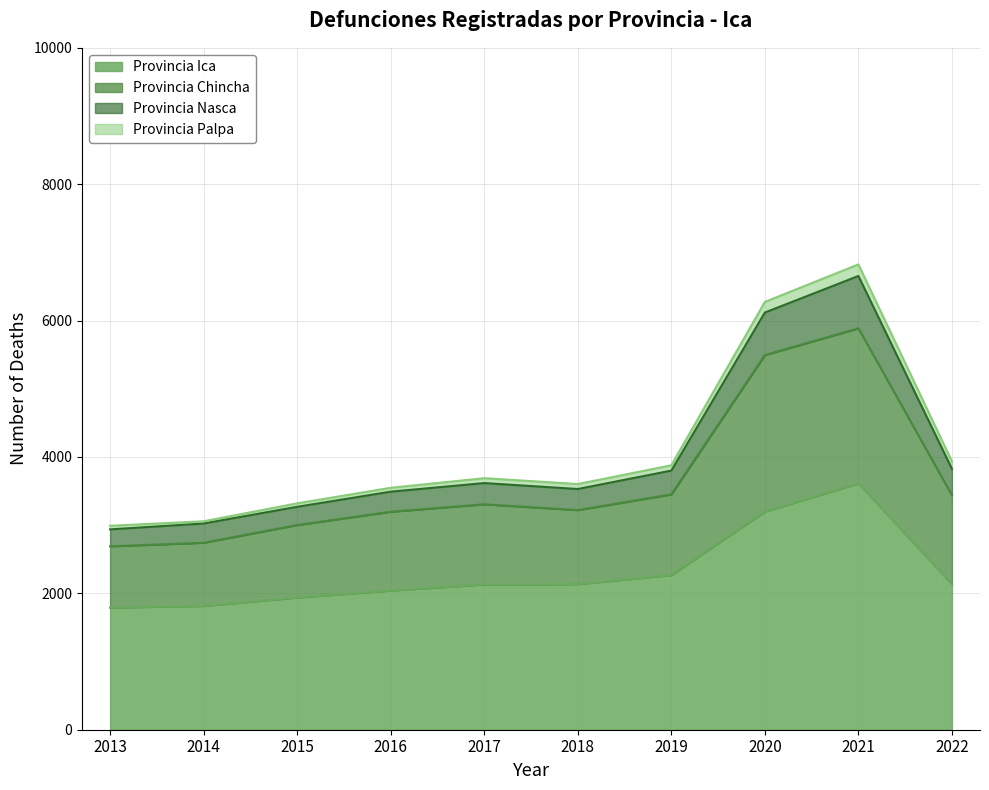

Is it true that Provincia Ica equals 2134 at 2022?

True